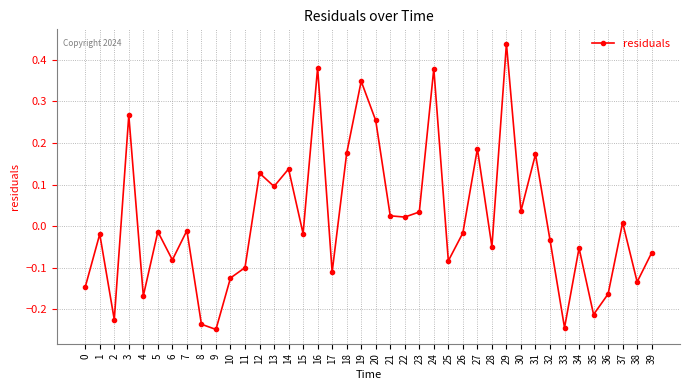

At which label does the data first exceed 0?

3